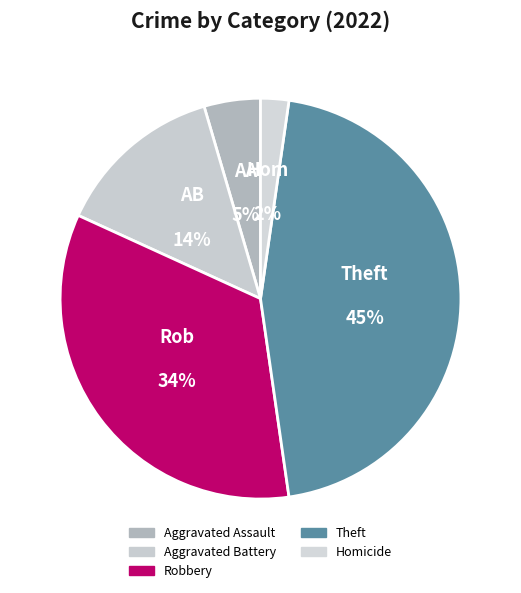

What percentage is the Homicide slice, to the nearest percent?

2%